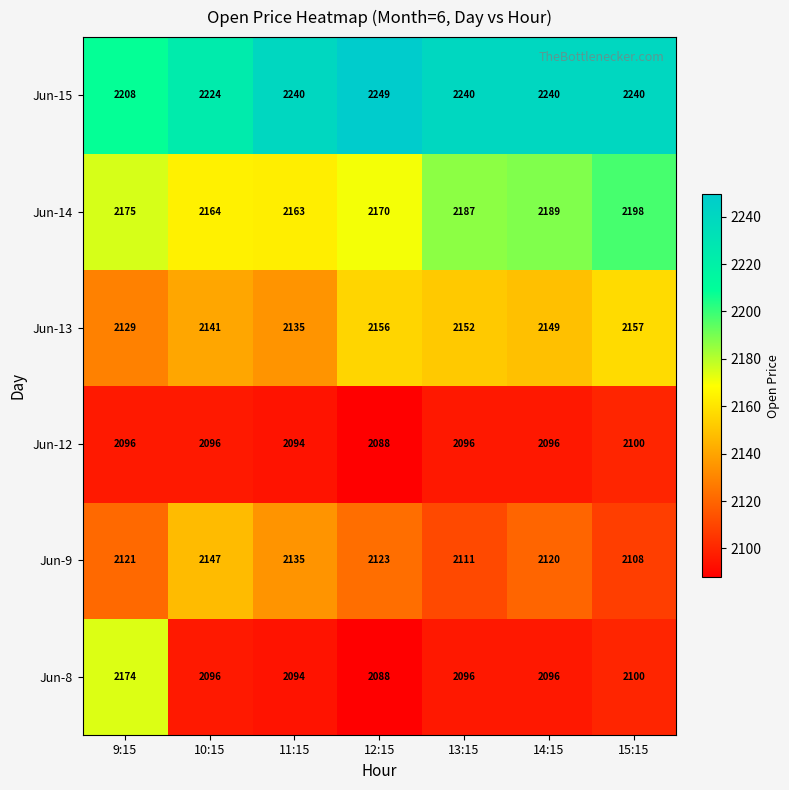

What is the difference between the maximum and minimum values in the Jun-13 series?

28